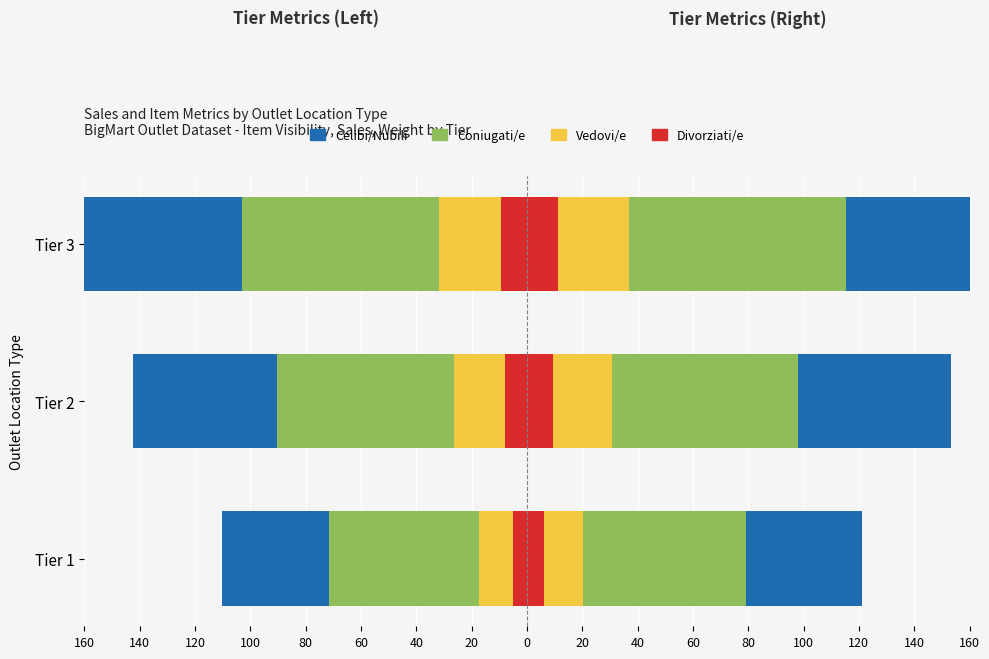

What are all the series names shown in the legend?

Divorziati/e, Vedovi/e, Coniugati/e, Celibi/Nubili